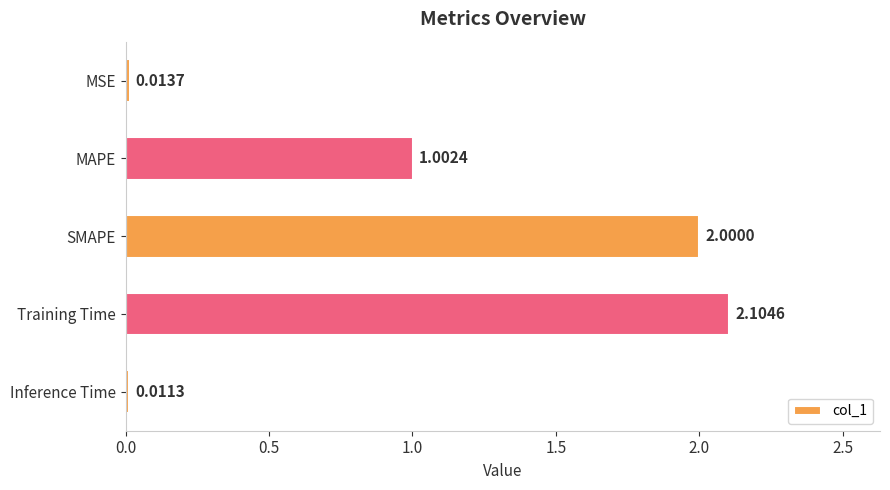

Count the number of categories in the chart.

5